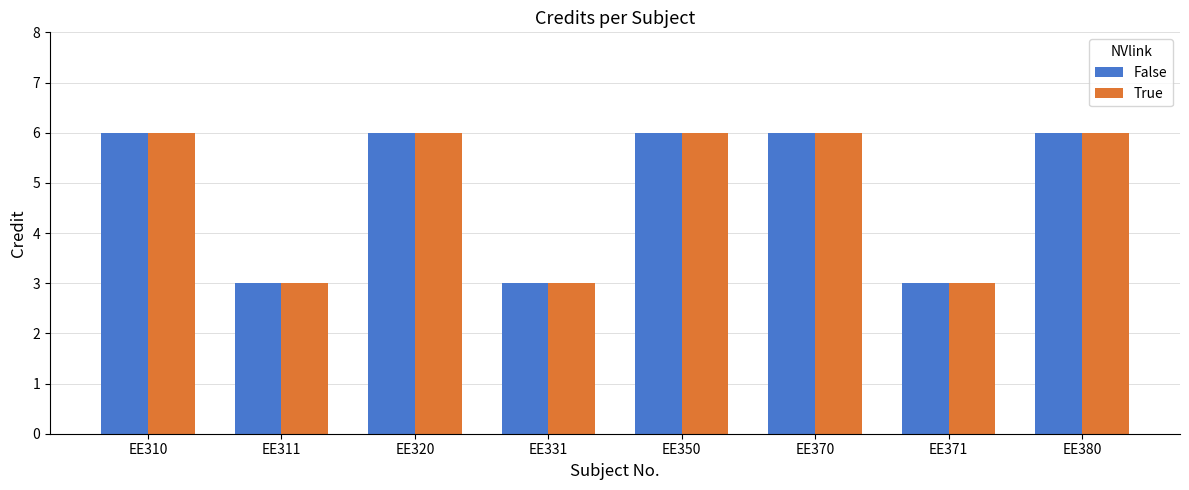

What is the minimum value shown in the chart?

3